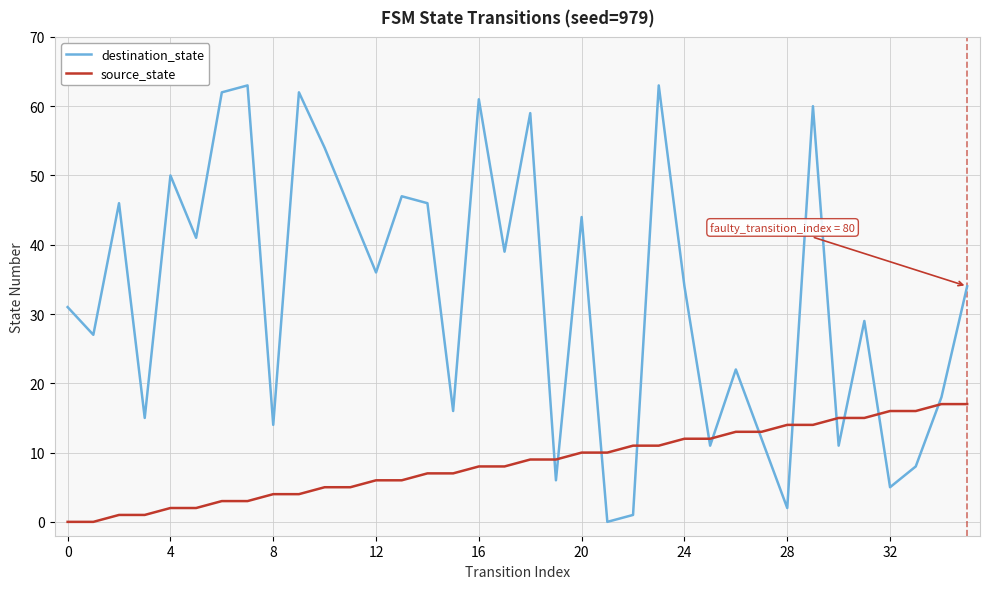

Reading left to right, what are all the values shown in this chart?

destination_state: 31	27	46	15	50	41	62	63	14	62	54	45	36	47	46	16	61	39	59	6	44	0	1	63	34	11	22	12	2	60	11	29	5	8	18	34
source_state: 0	0	1	1	2	2	3	3	4	4	5	5	6	6	7	7	8	8	9	9	10	10	11	11	12	12	13	13	14	14	15	15	16	16	17	17